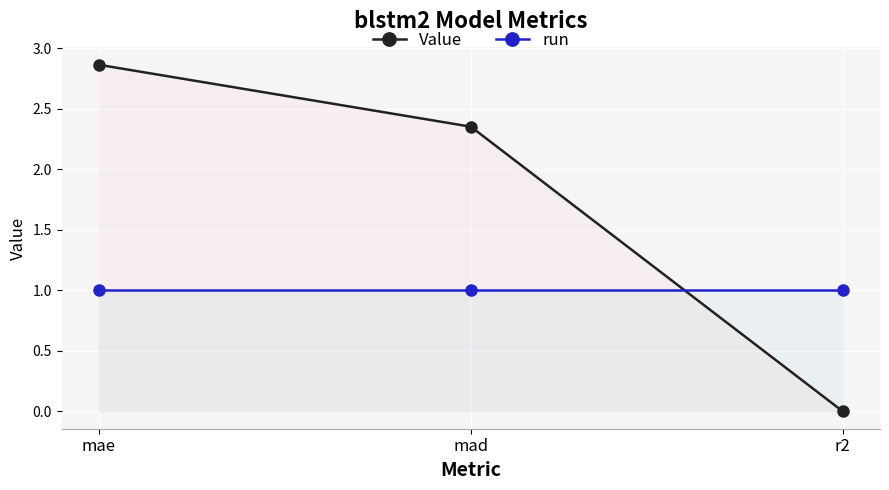

Is this an area chart (filled region under the line)?

No